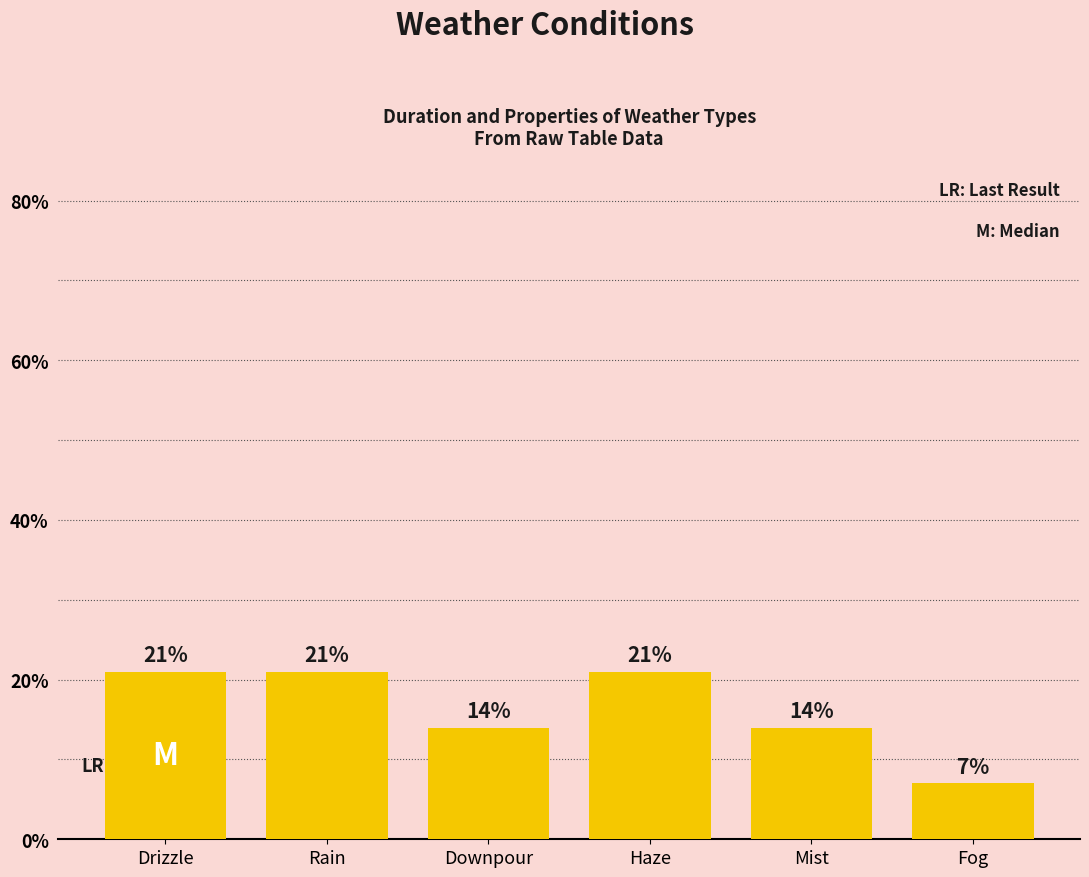

Reading left to right, extract all data points from this chart.

21	21	14	21	14	7